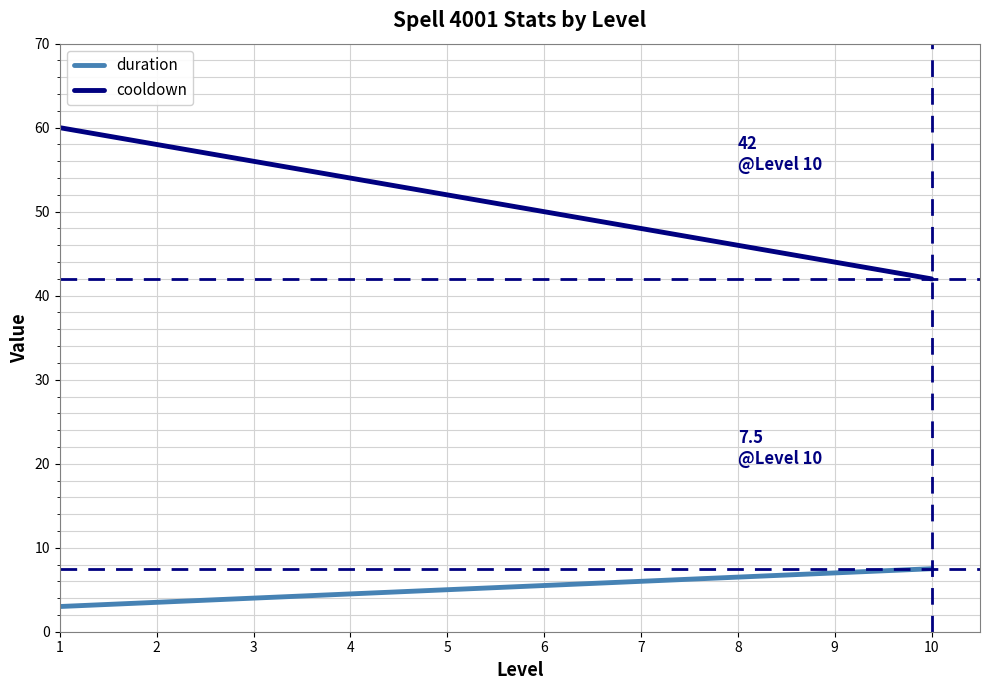

List the series in order of their peak value, highest first.

cooldown, duration